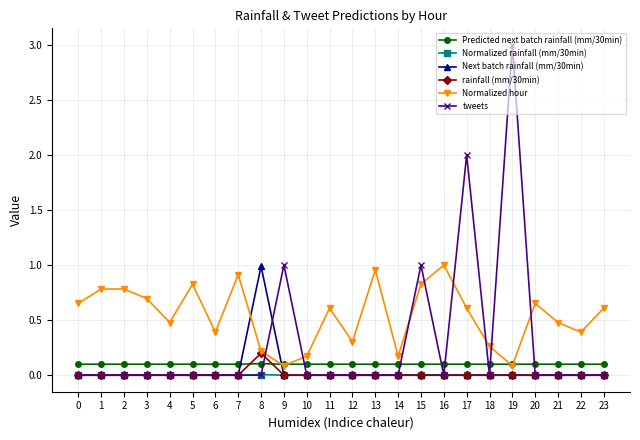

What is the difference between the highest and lowest values at 14?

0.2